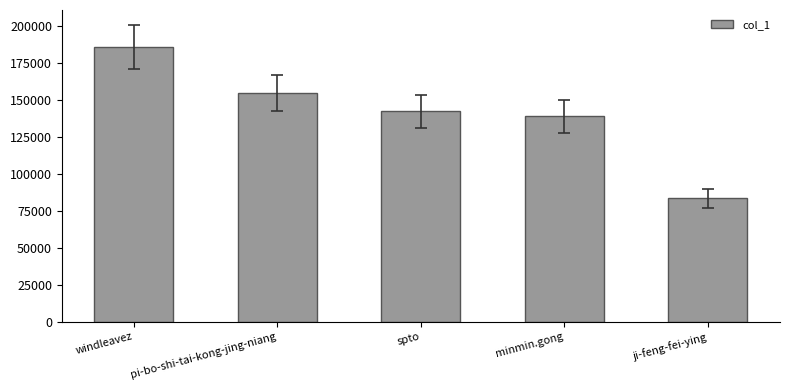

How many bars are there in total?

5